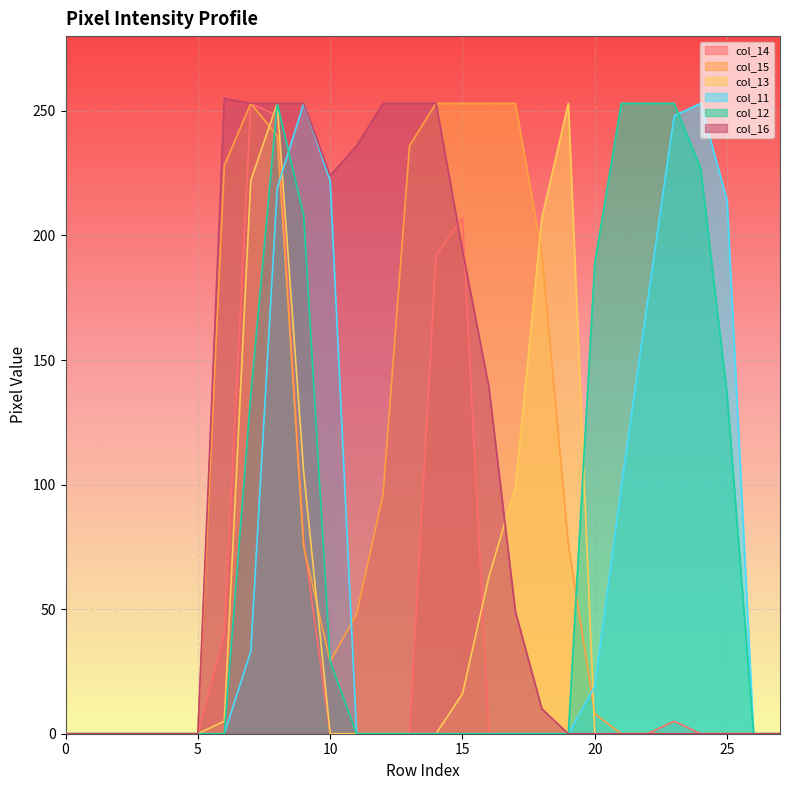

What is the total value across all series at 25?

350